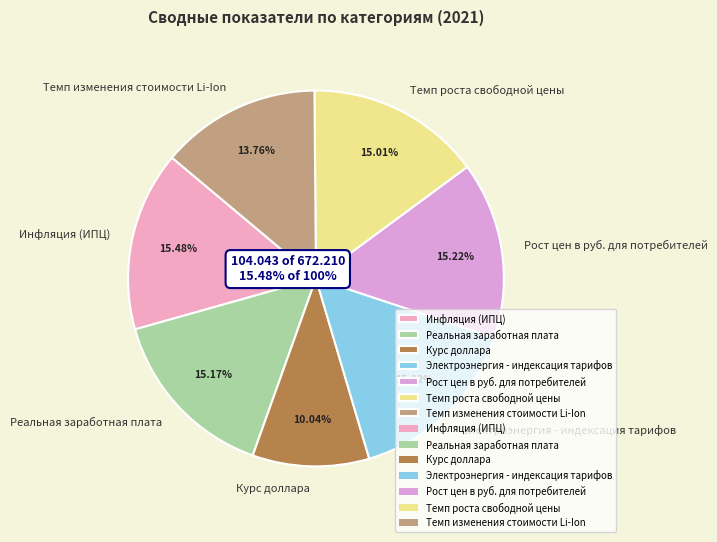

Which has a higher value, Электроэнергия - индексация тарифов or Курс доллара?

Электроэнергия - индексация тарифов